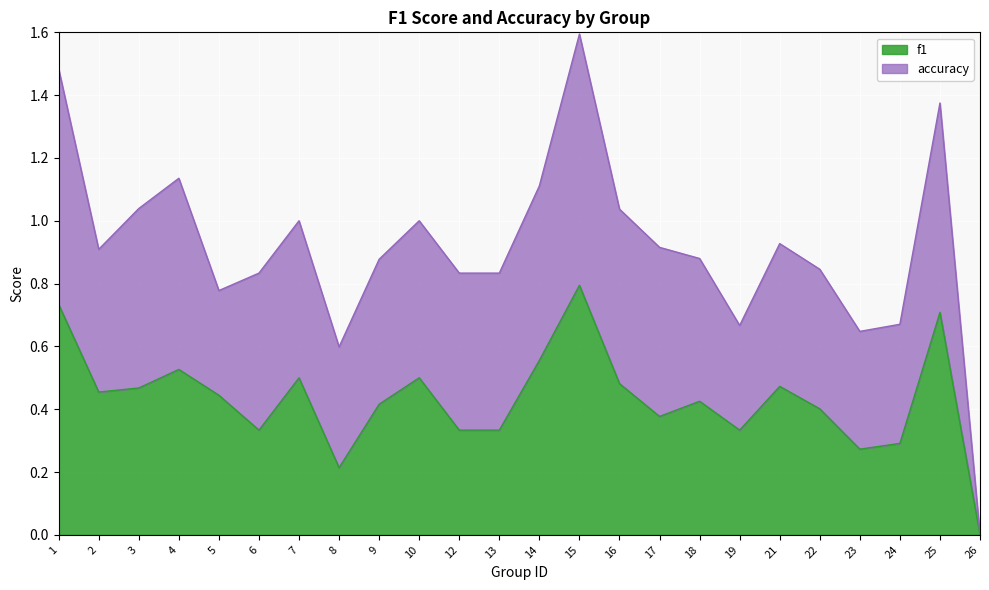

Which has a higher value, 5 or 1?

1